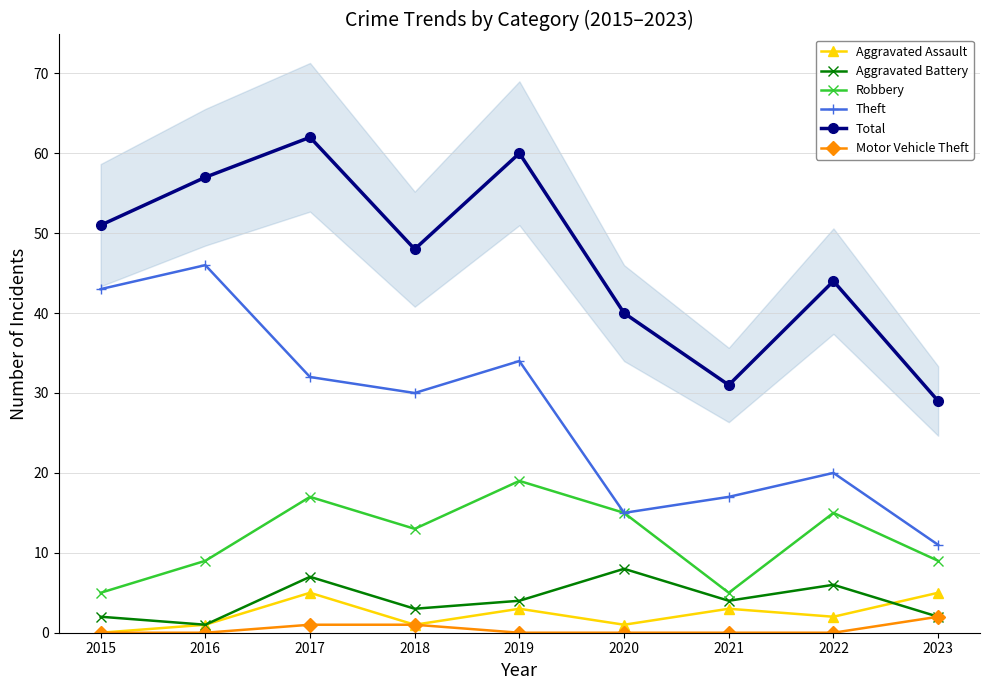

True or false: Aggravated Assault has more than 1 interior local peaks.

True